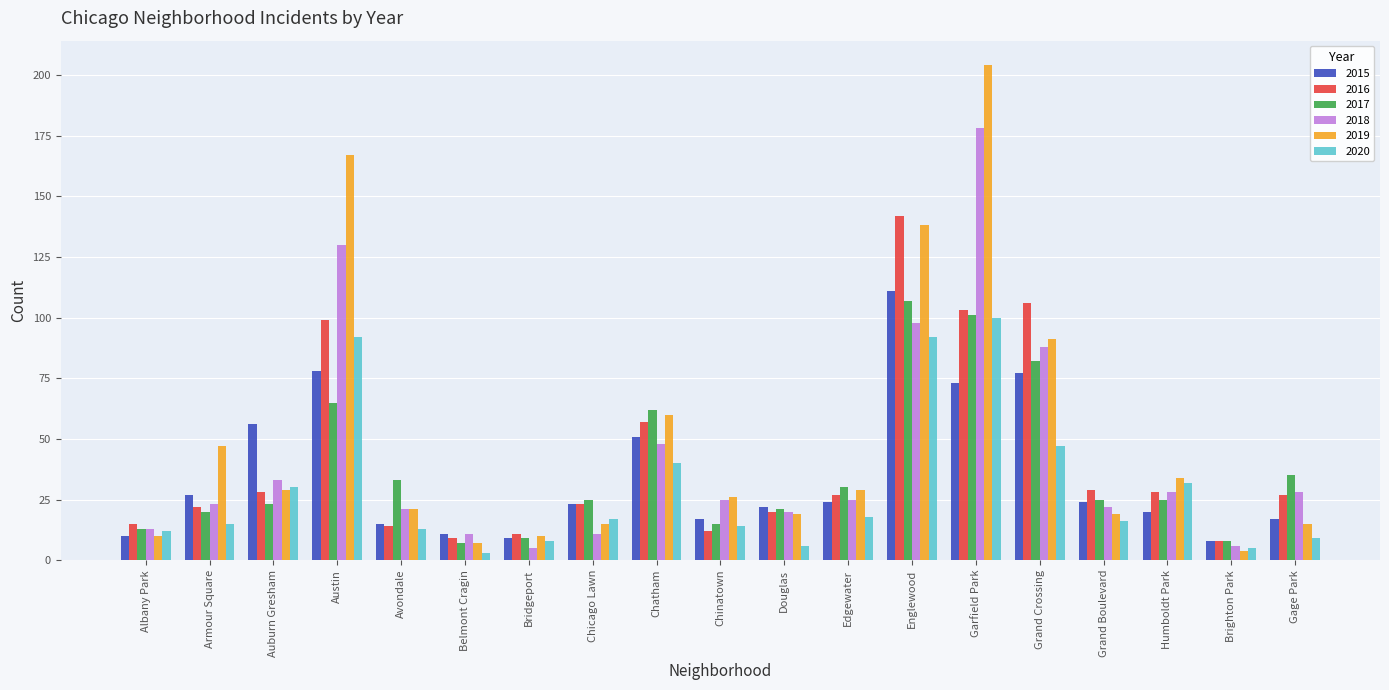

What are all the series names shown in the legend?

2015, 2016, 2017, 2018, 2019, 2020